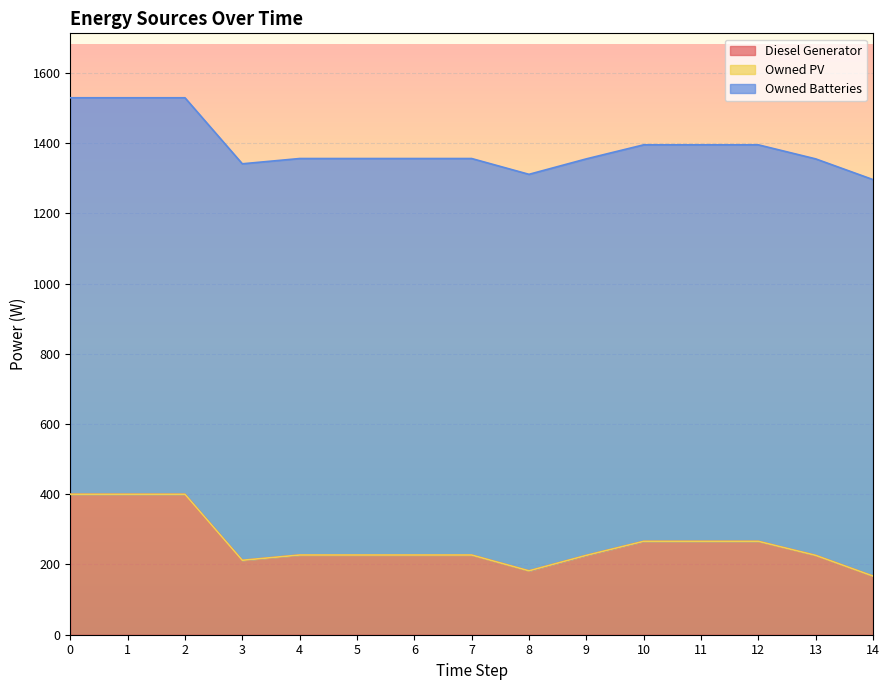

How many lines are shown in the chart?

3